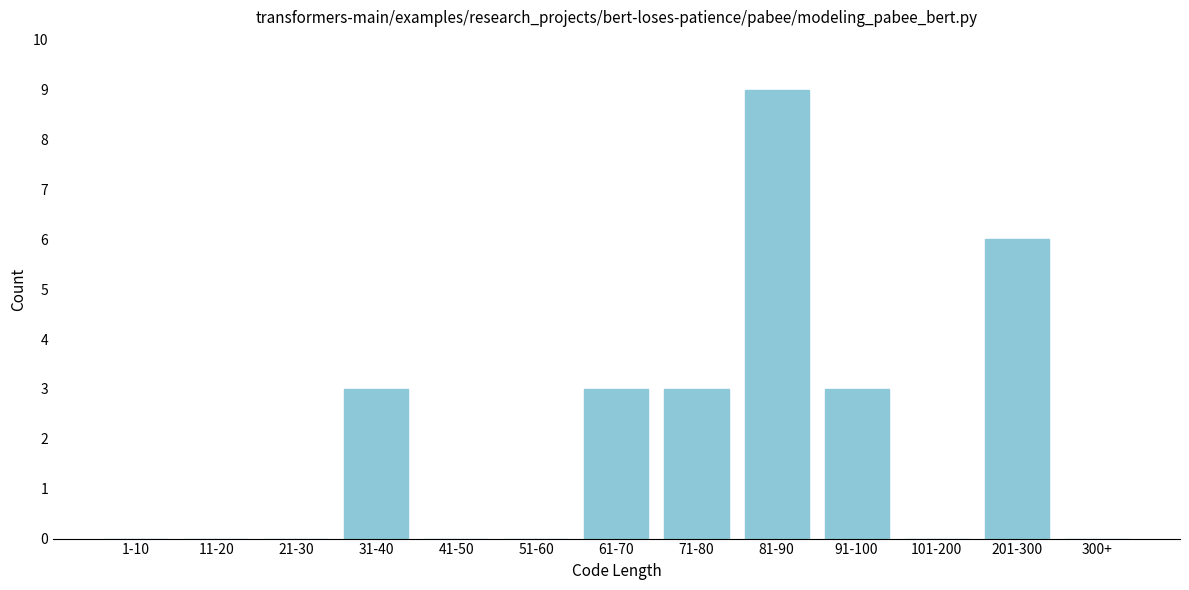

Reading left to right, transcribe all the data shown in this chart.

1-10=0	11-20=0	21-30=0	31-40=3	41-50=0	51-60=0	61-70=3	71-80=3	81-90=9	91-100=3	101-200=0	201-300=6	300+=0